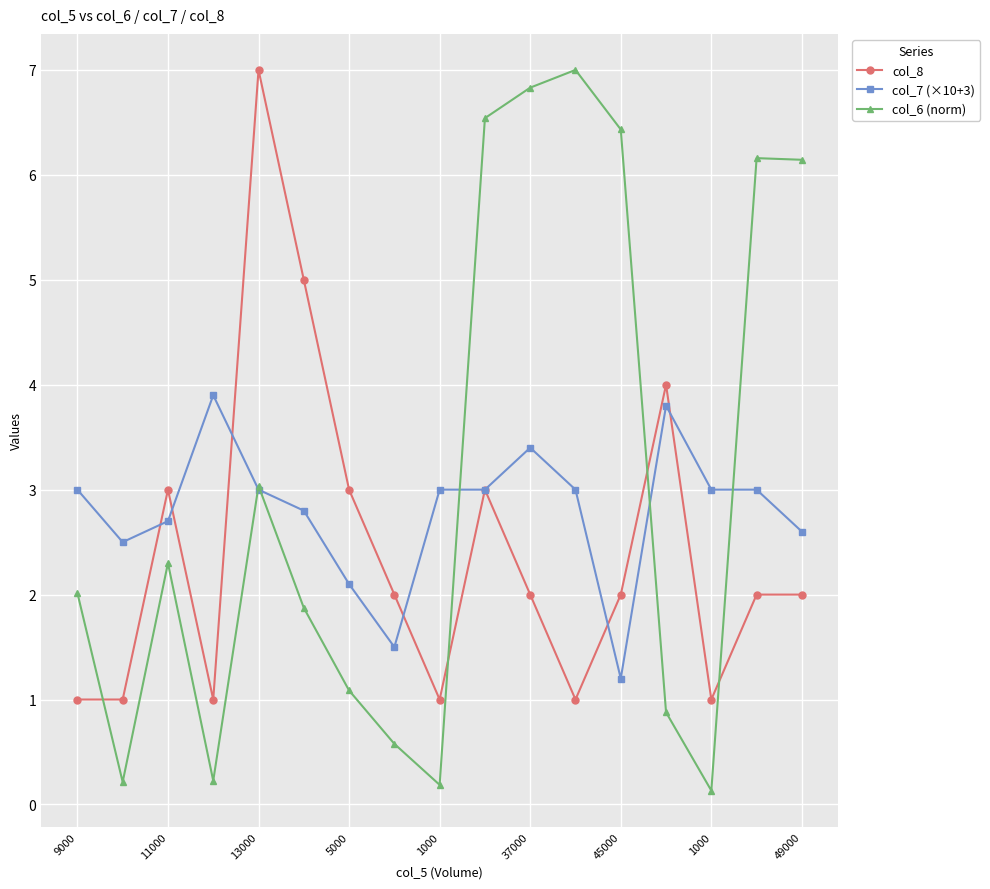

How many lines are shown in the chart?

3